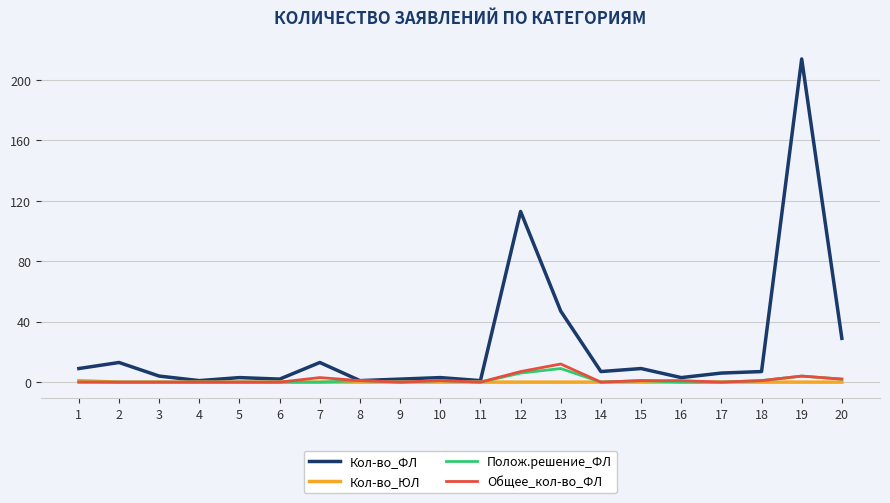

Reading left to right, list all the values displayed in this chart.

Кол-во_ФЛ: 9	13	4	1	3	2	13	1	2	3	1	113	47	7	9	3	6	7	214	29
Кол-во_ЮЛ: 1	0	0	0	0	0	0	0	0	0	0	0	0	0	0	0	0	0	0	0
Полож.решение_ФЛ: 0	0	0	0	0	0	0	1	0	1	0	6	9	0	1	0	0	1	4	2
Общее_кол-во_ФЛ: 0	0	0	0	0	0	3	1	0	1	0	7	12	0	1	1	0	1	4	2